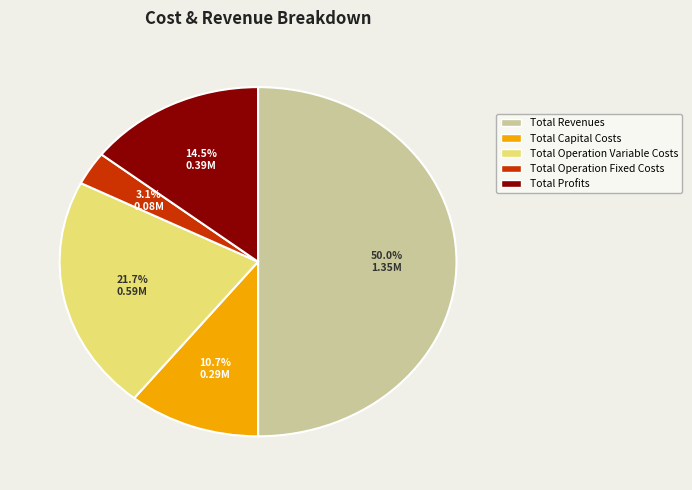

To the nearest percent, what portion does Total Capital Costs represent?

11%